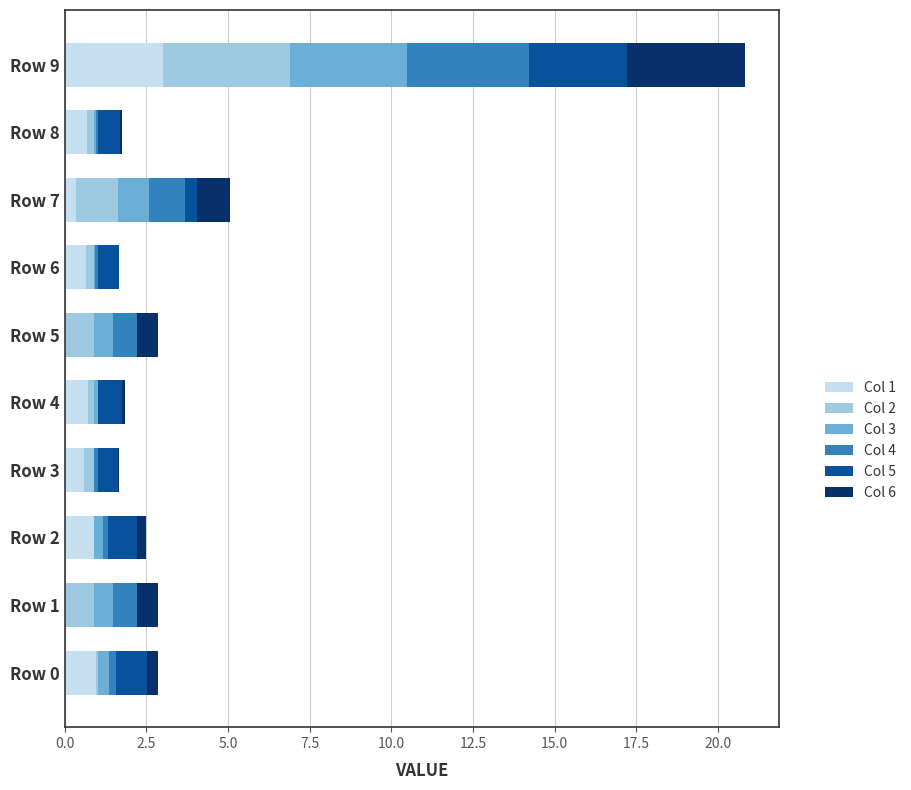

At which category is the sum across all series the highest?

Row 9